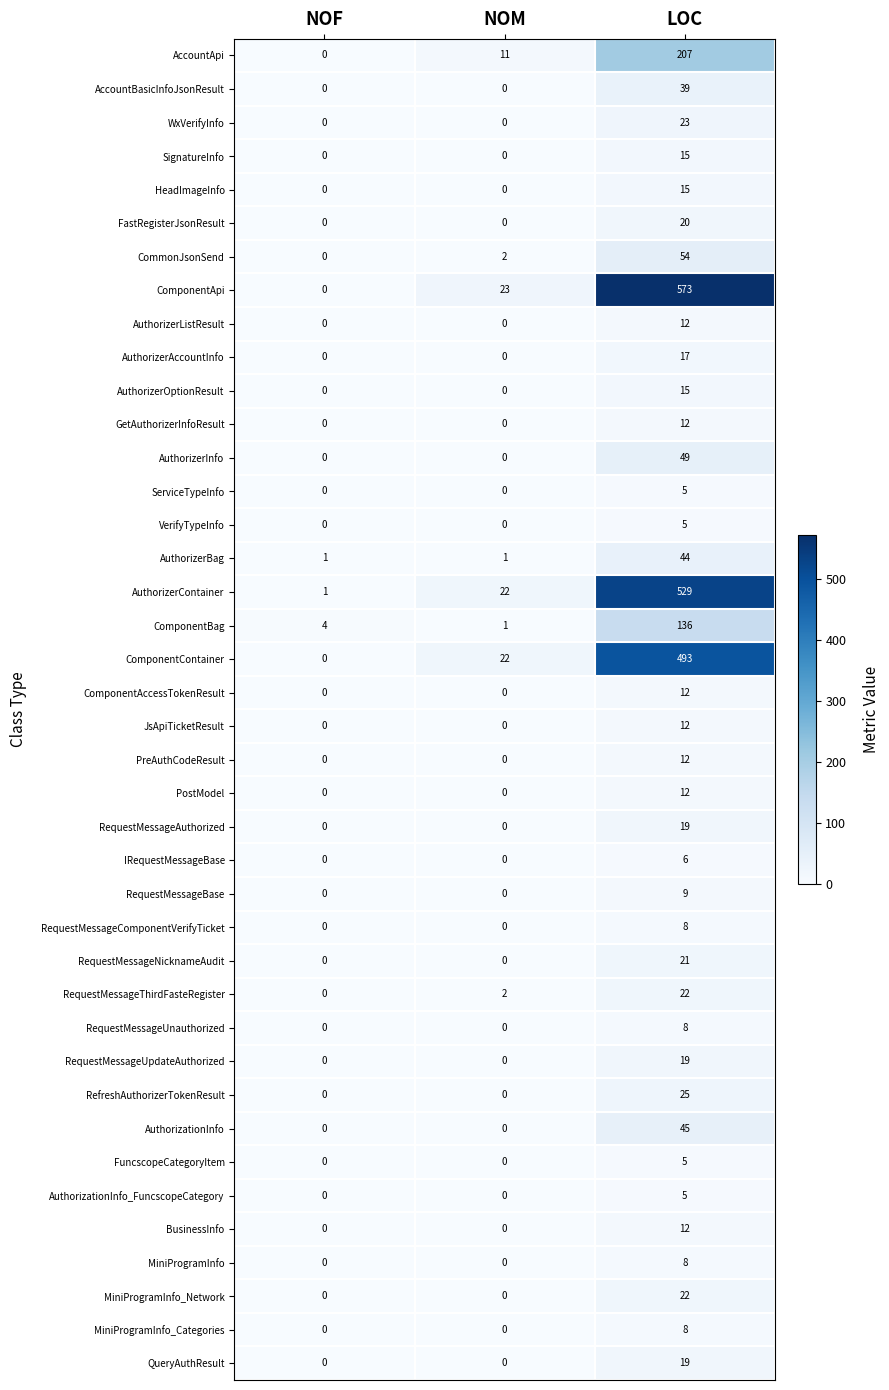

What is the maximum value shown in the chart?

573